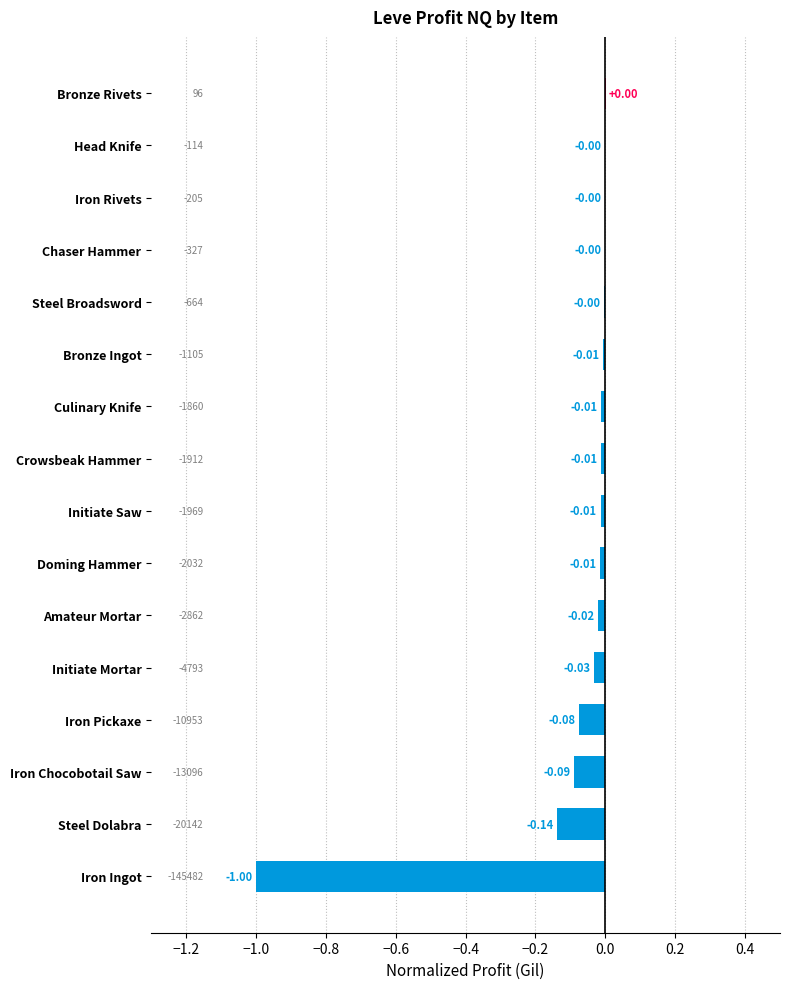

Which has a higher value, Steel Dolabra or Crowsbeak Hammer?

Crowsbeak Hammer